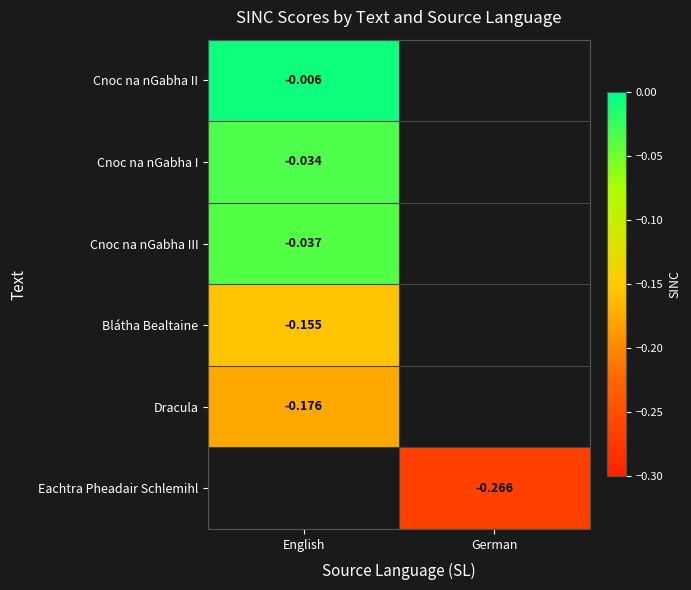

Is the value of Blátha Bealtaine at English greater than the value of Cnoc na nGabha III at English?

No